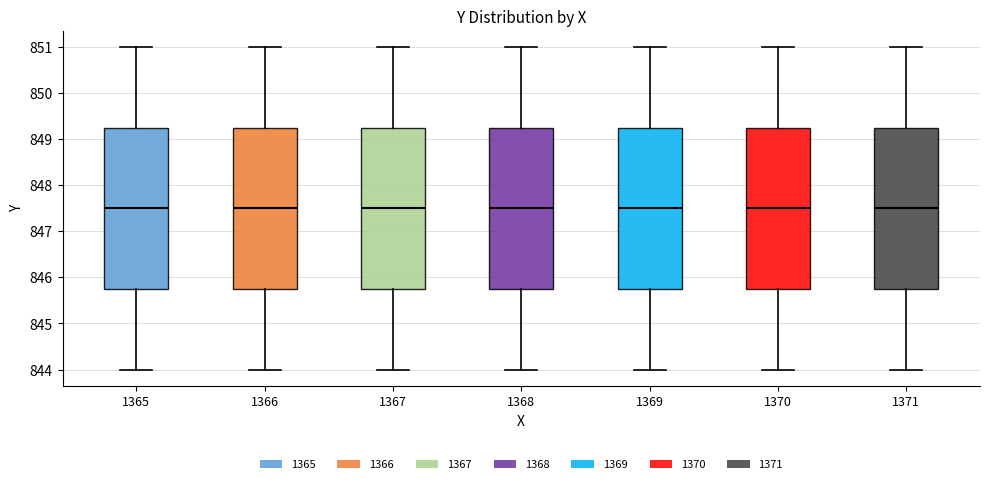

Reading left to right, read every box against the y-axis: the position of its median line, the range the box covers, and the ends of its whiskers. The values are not printed on the chart, so give them approximately, as read against the axis.

1365: median 847.5, box 845.8 to 849.3, whiskers 844.0 to 851.0
1366: median 847.5, box 845.8 to 849.3, whiskers 844.0 to 851.0
1367: median 847.5, box 845.8 to 849.3, whiskers 844.0 to 851.0
1368: median 847.5, box 845.8 to 849.3, whiskers 844.0 to 851.0
1369: median 847.5, box 845.8 to 849.3, whiskers 844.0 to 851.0
1370: median 847.5, box 845.8 to 849.3, whiskers 844.0 to 851.0
1371: median 847.5, box 845.8 to 849.3, whiskers 844.0 to 851.0